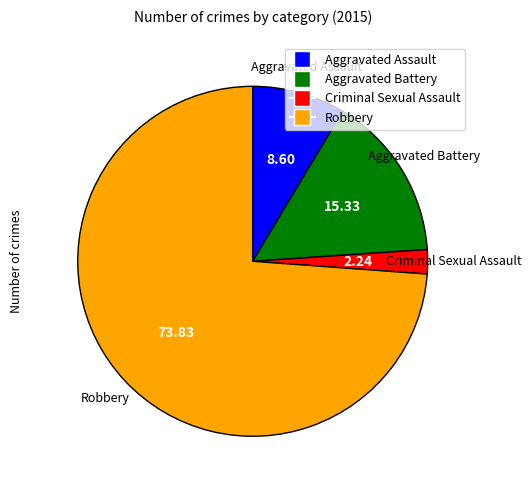

How many slices are in this pie chart?

4